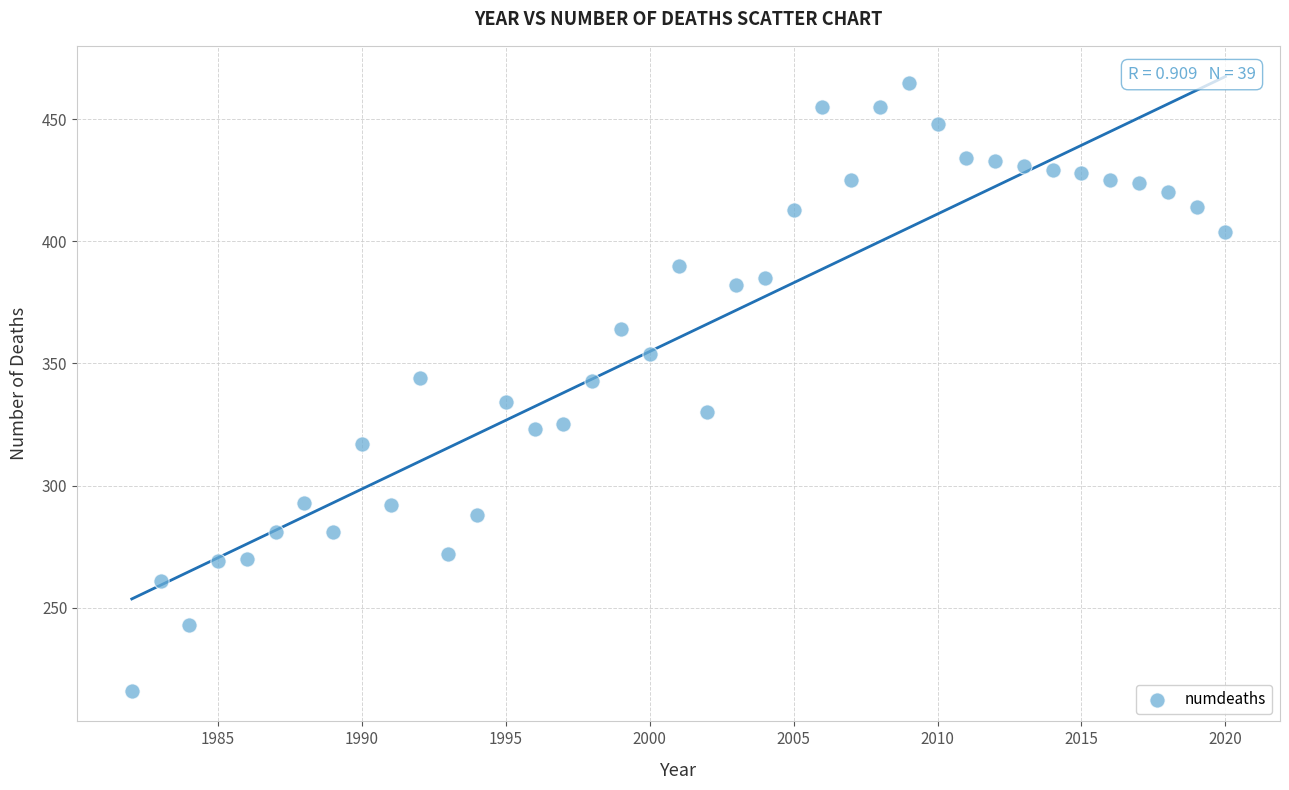

What is the range of Y values (max minus min)?

249